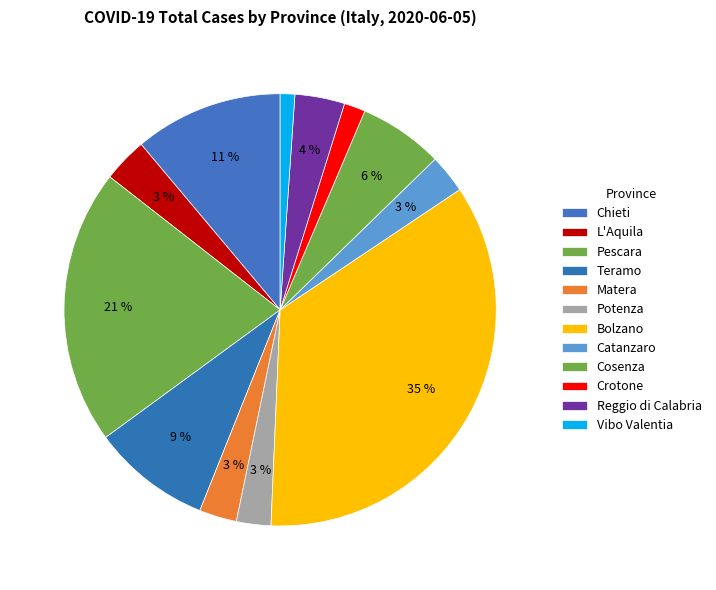

To the nearest percent, what is the average slice percentage?

8%